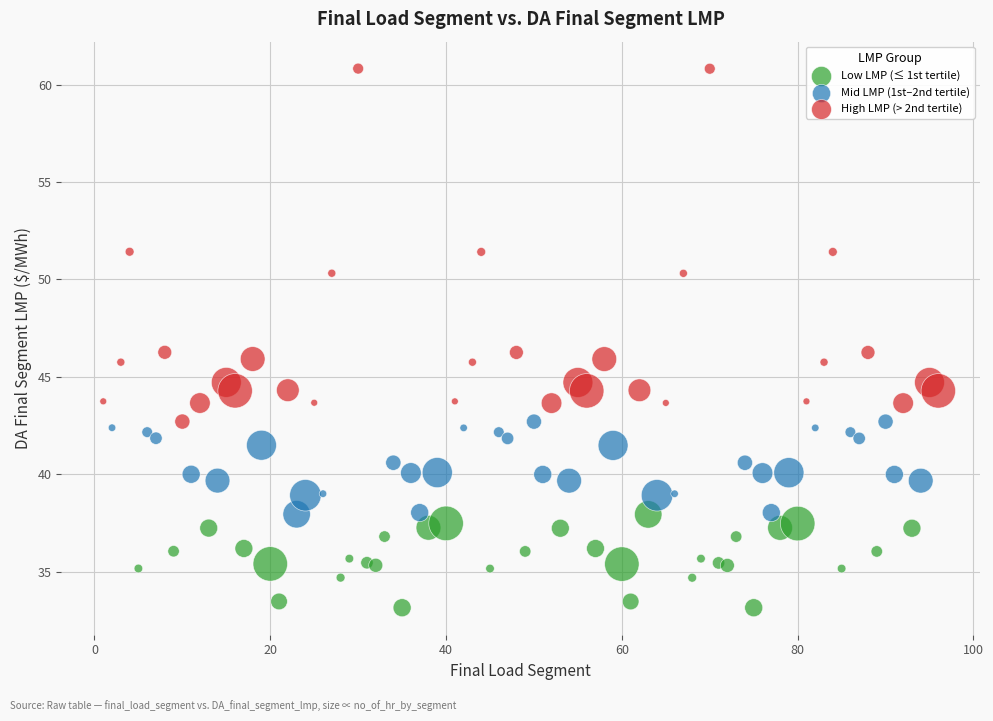

Which series reaches the maximum Y coordinate?

High LMP (> 2nd tertile)